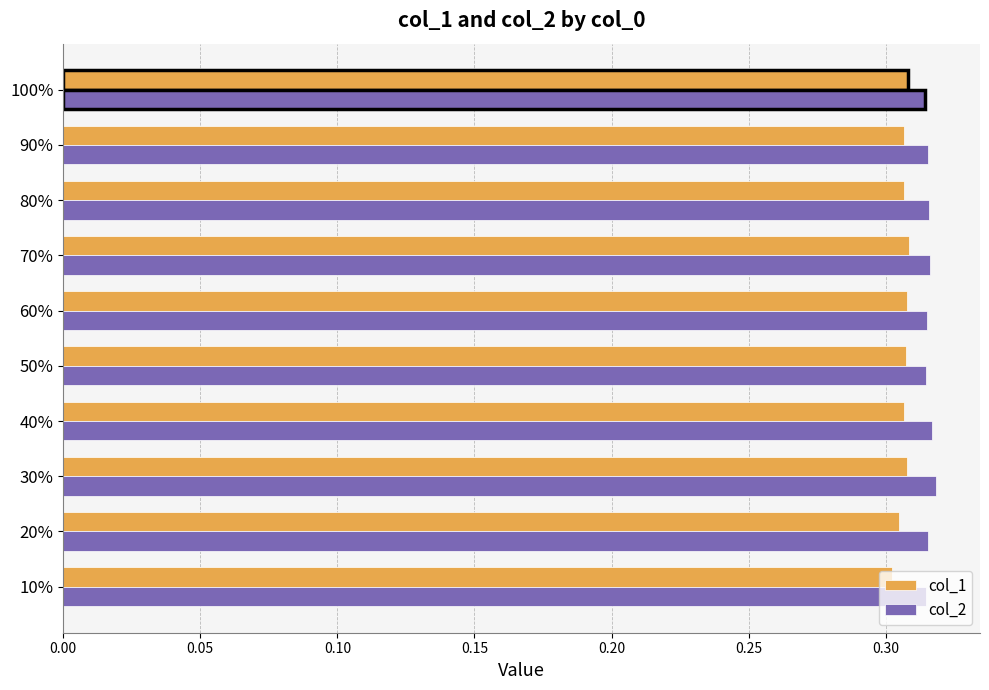

What is the sum of all col_1 values?

3.1